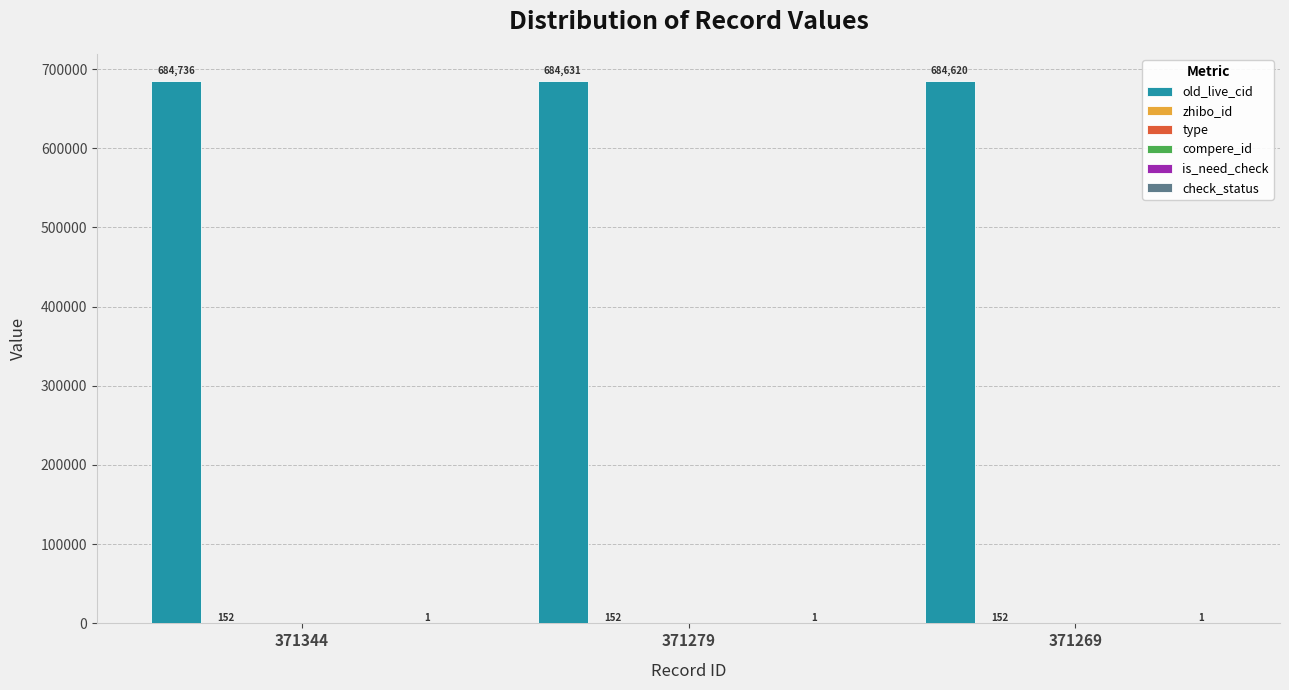

Which category has the lowest value in the type series?

371344